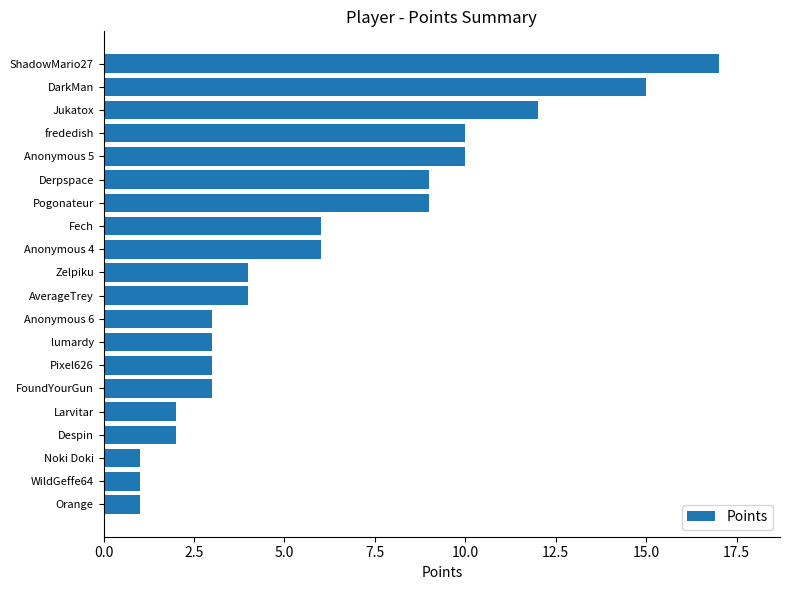

Are the bars horizontal?

Yes